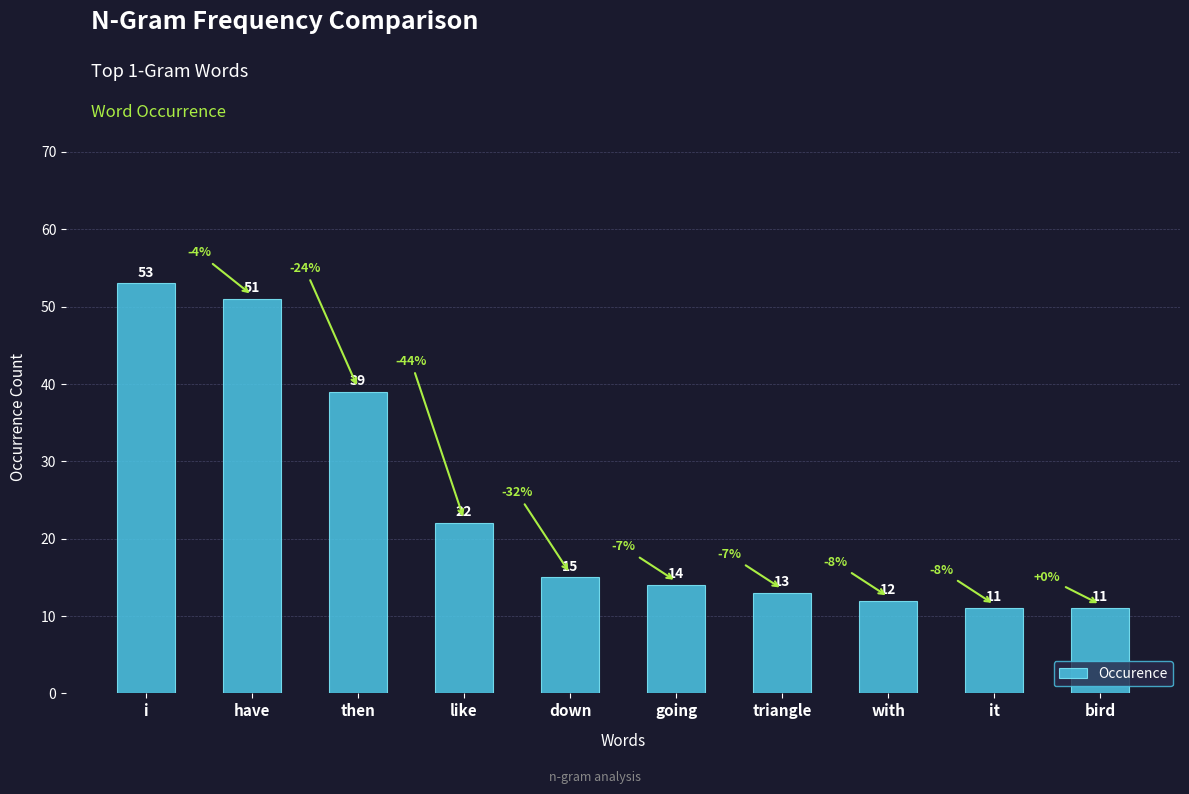

What is the average value?

24